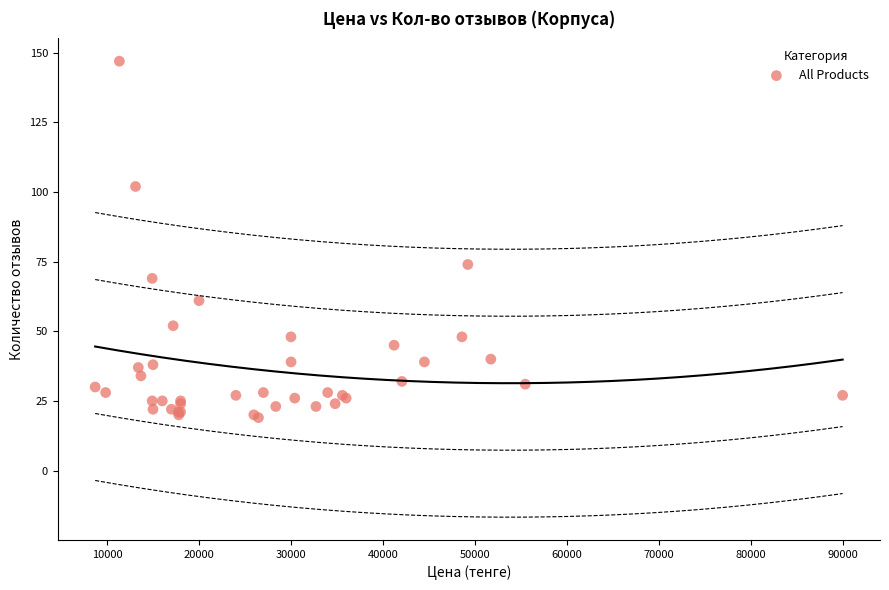

What Y value in the scatter plot is closest to 83?

74